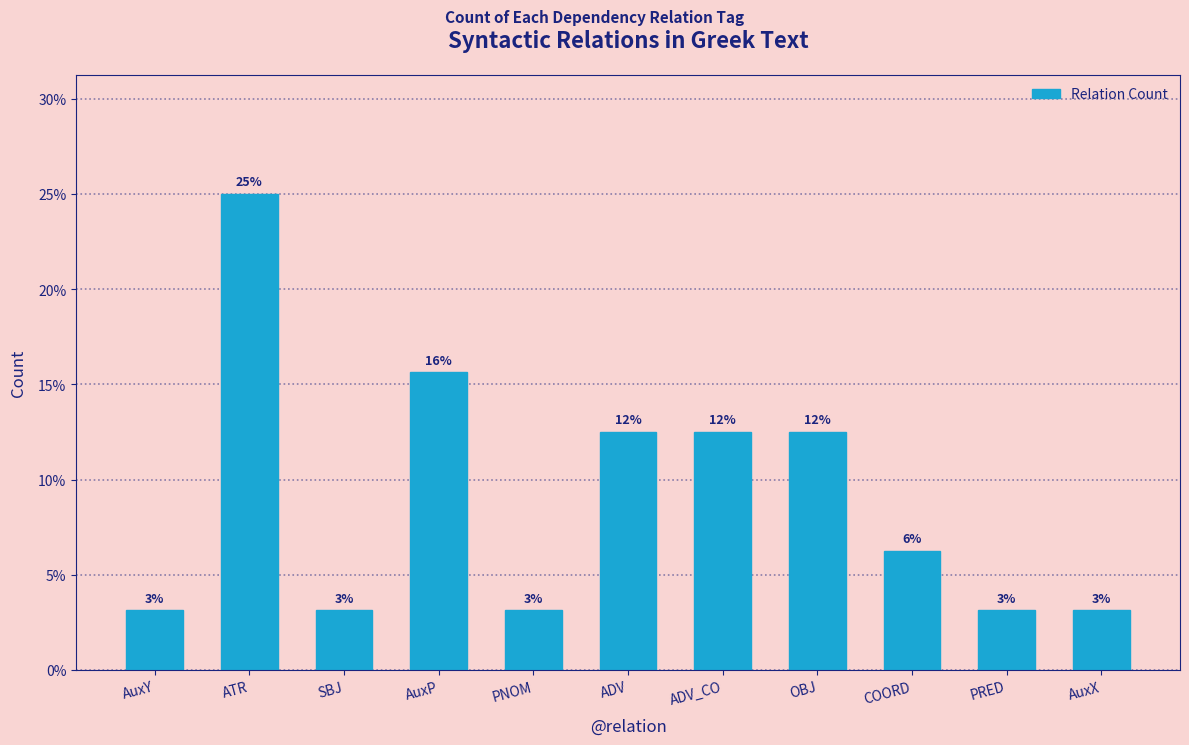

How many bars are there in total?

11